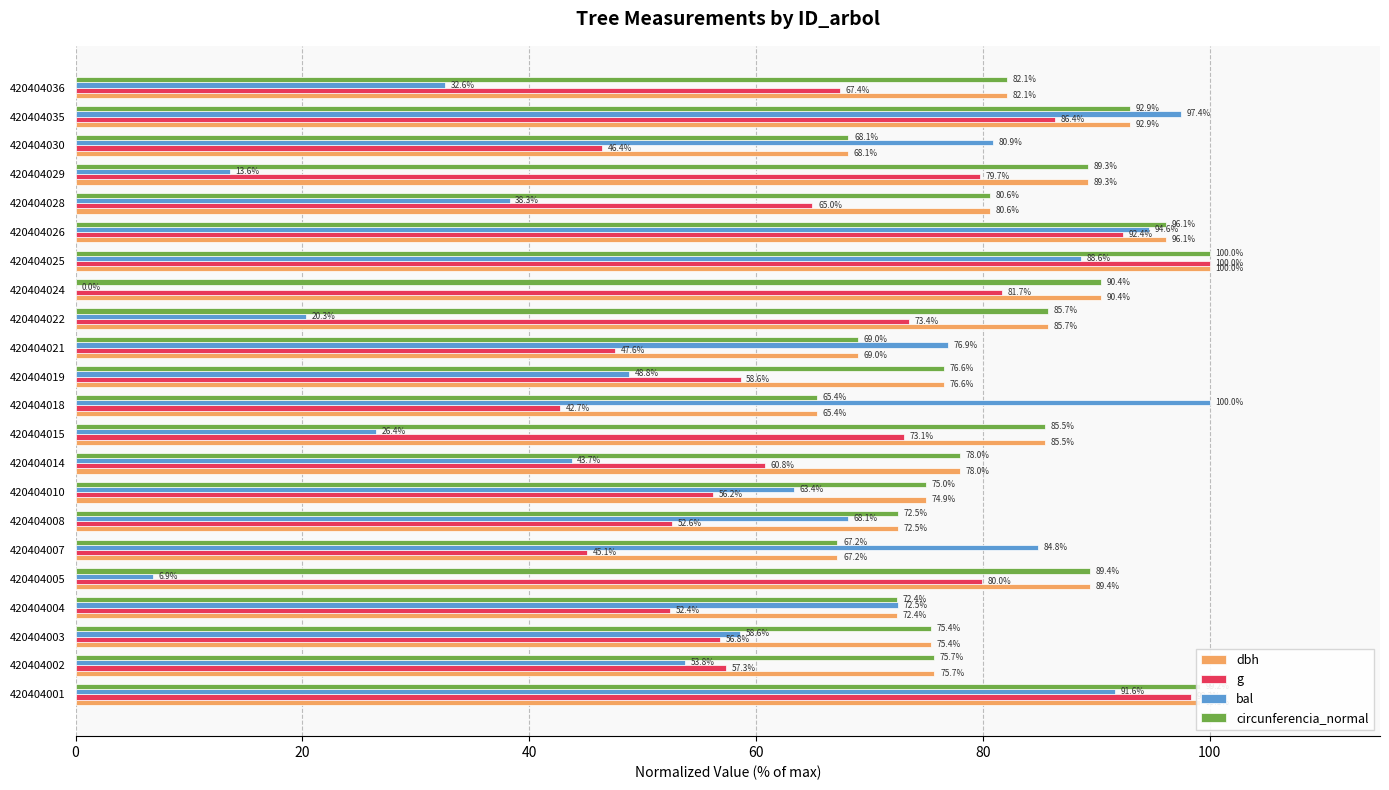

At which category is the sum across all series the highest?

420404025